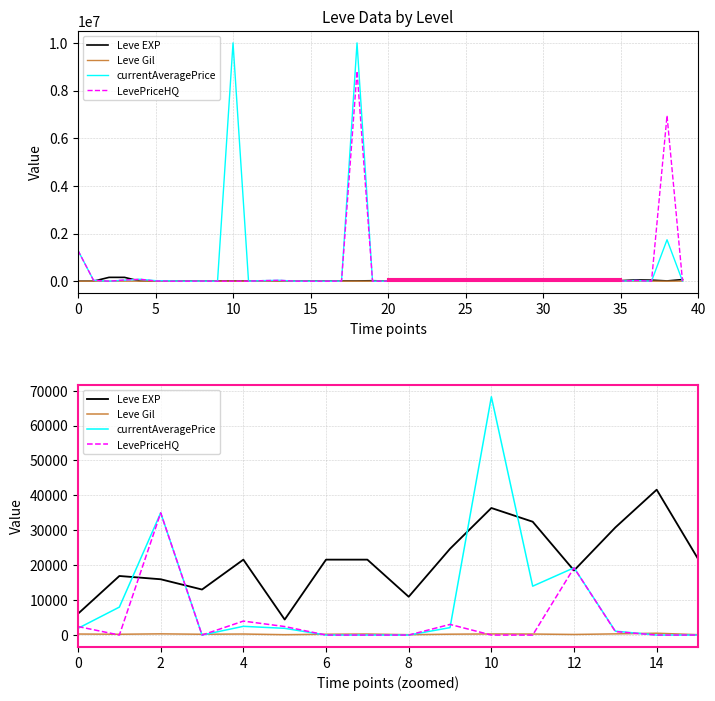

True or false: LevePriceHQ and currentAveragePrice cross at least once.

True